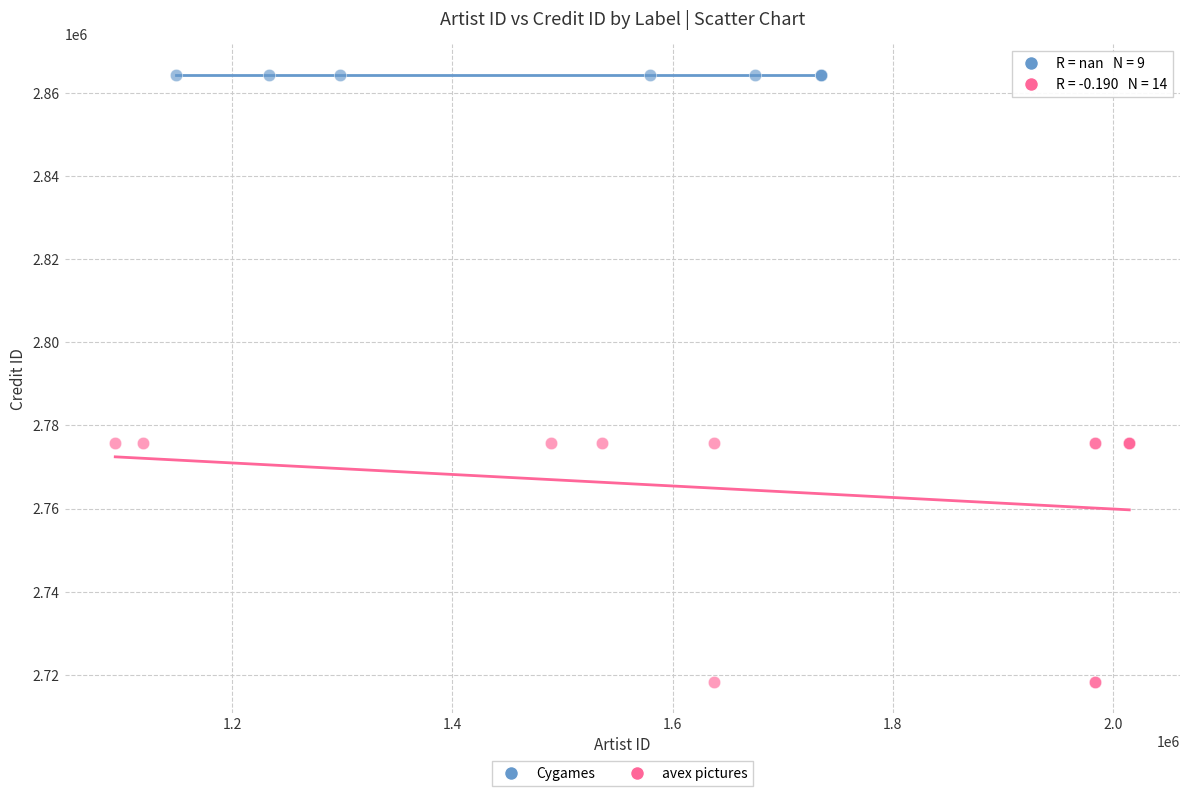

Which series reaches the maximum Y coordinate?

Cygames